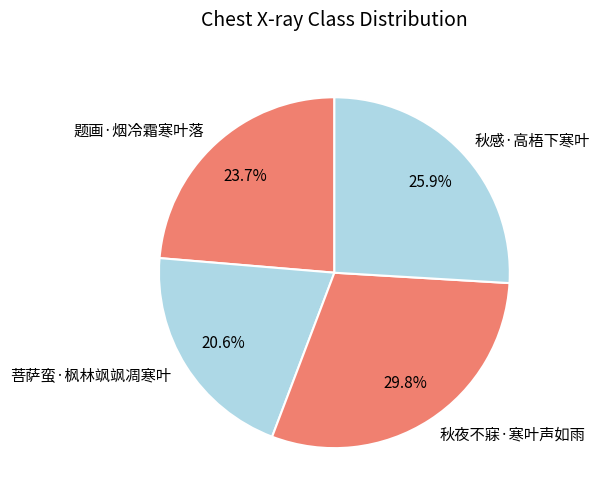

Rank the categories by value from highest to lowest.

秋夜不寐·寒叶声如雨, 秋感·高梧下寒叶, 题画·烟冷霜寒叶落, 菩萨蛮·枫林飒飒凋寒叶